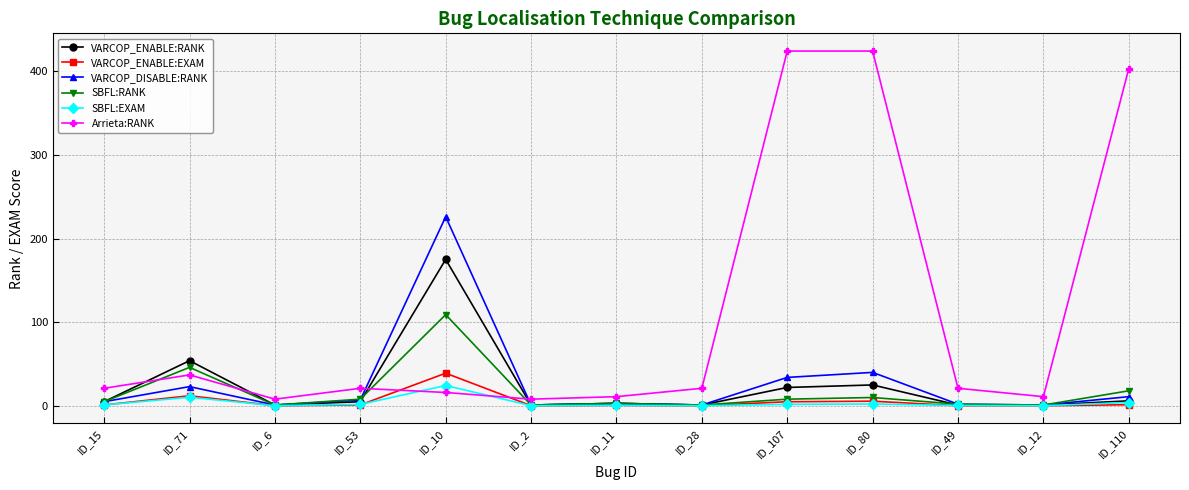

What is the difference between the SBFL:EXAM values at ID_71 and ID_15?

9.2